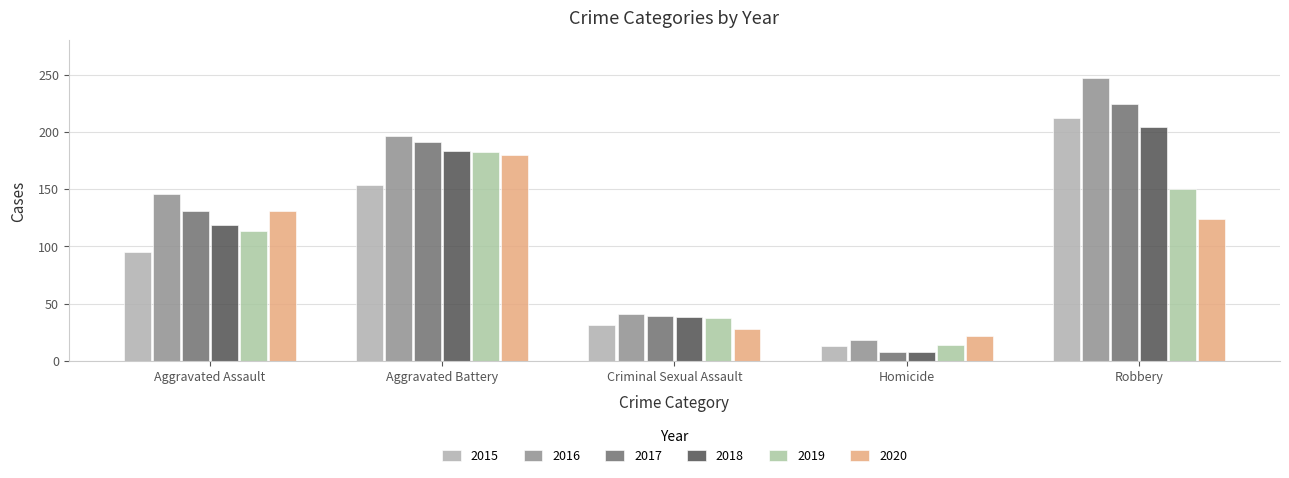

What is the label of the 3rd bar from the left?

Criminal Sexual Assault